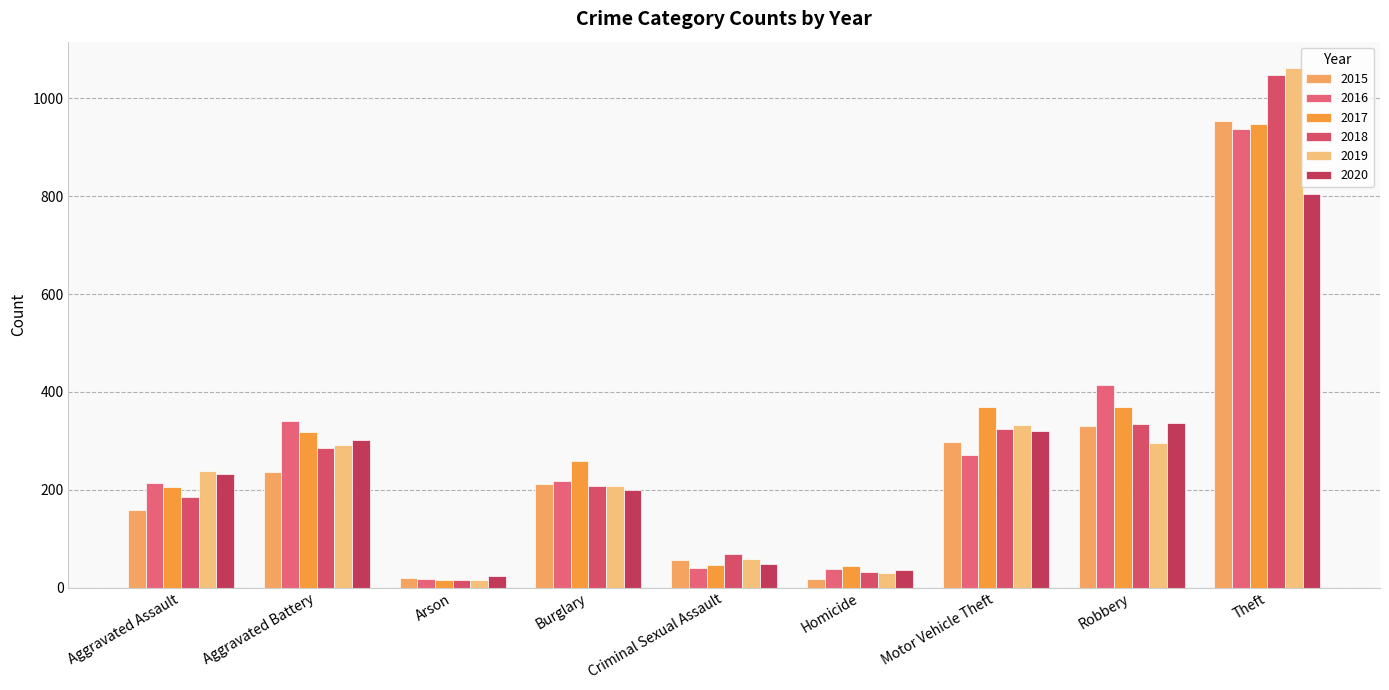

What are all the series names shown in the legend?

2015, 2016, 2017, 2018, 2019, 2020